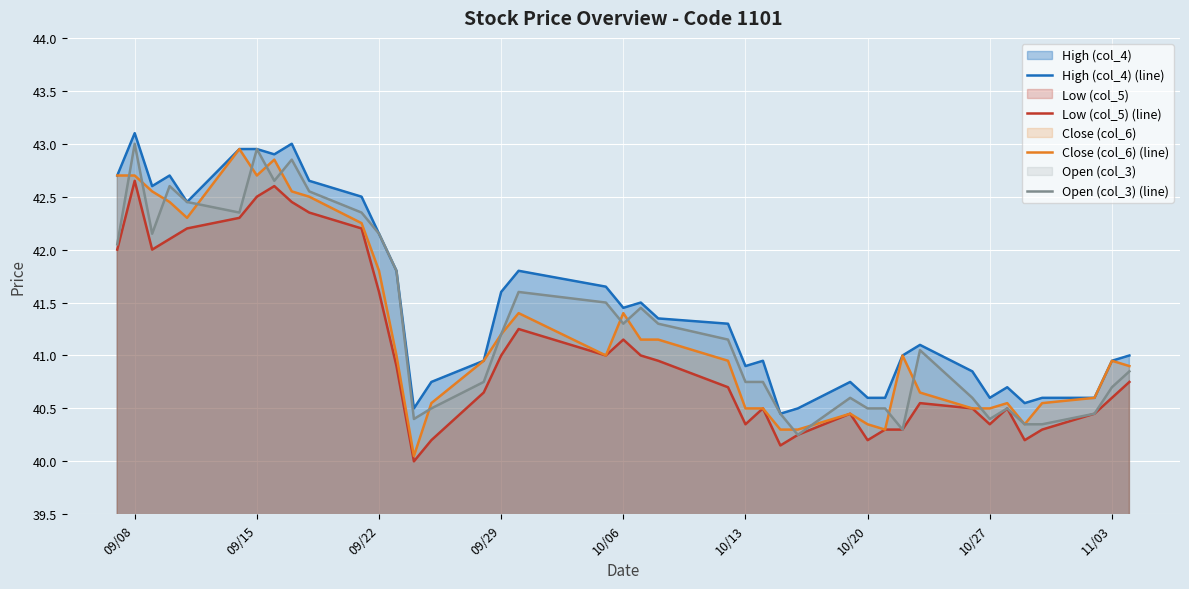

True or false: Close (col_6) (line) and Open (col_3) (line) cross at least once.

True